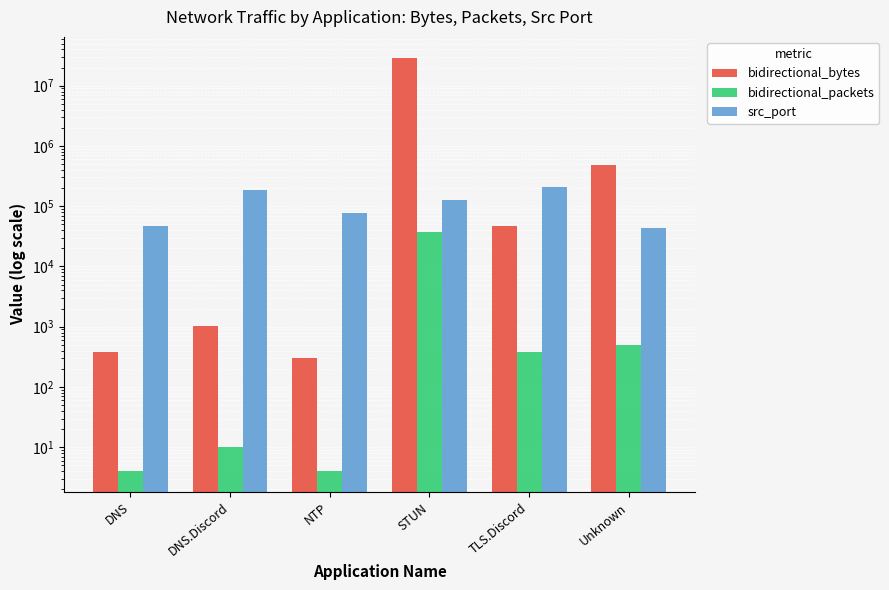

What is the approximate value of bidirectional_bytes at NTP, to the nearest 10?

300